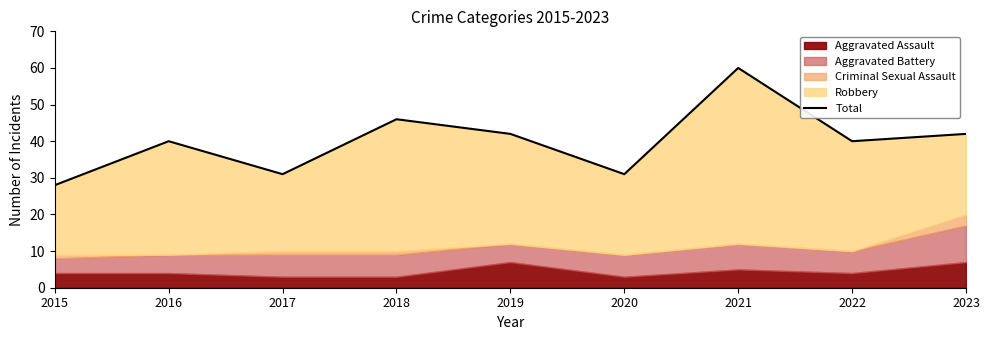

How many data points are less than 40?

3